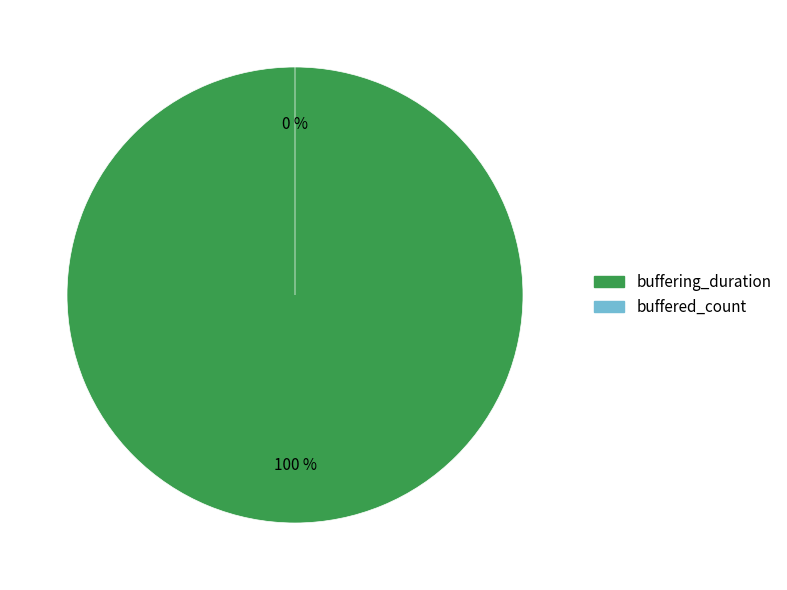

Which category has the biggest portion of the pie?

buffering_duration